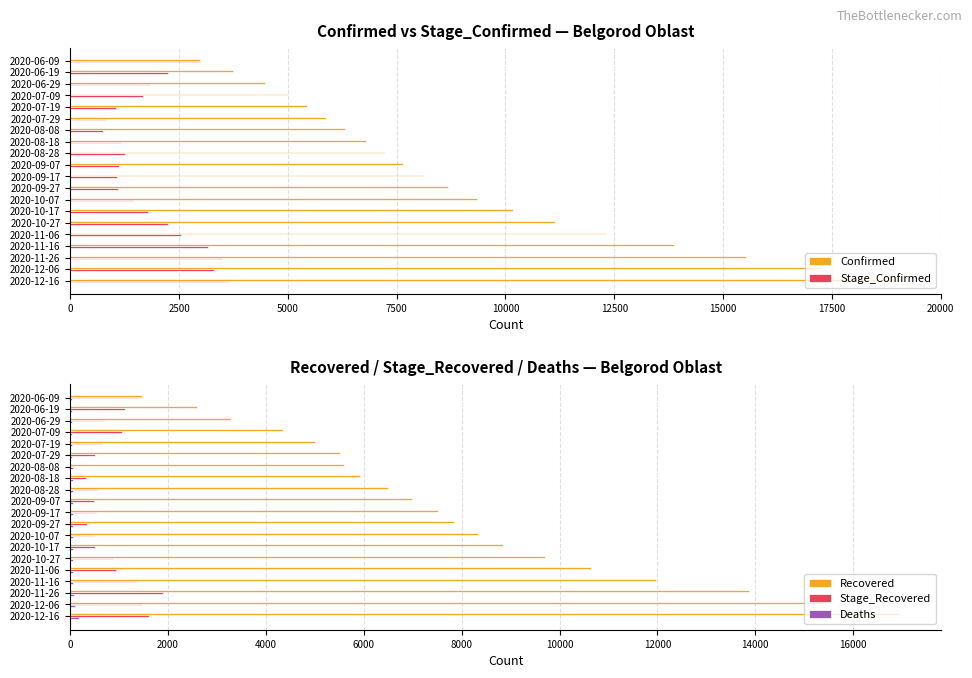

Is the value of Recovered at 2020-10-07 greater than the value of Stage_Recovered at 2020-06-29?

Yes